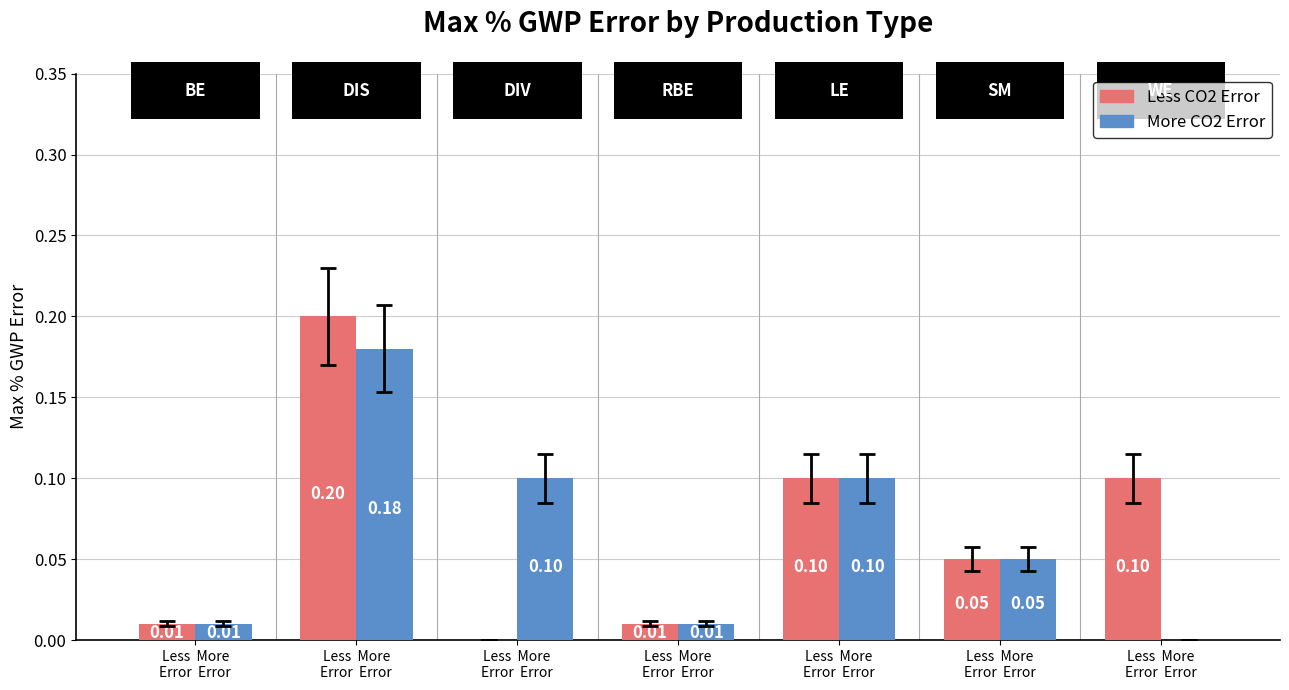

Reading left to right, list all the values displayed in this chart.

Less CO2 Error: 0.0	0.2	0.0	0.0	0.1	0.1	0.1
More CO2 Error: 0.0	0.2	0.1	0.0	0.1	0.1	0.0